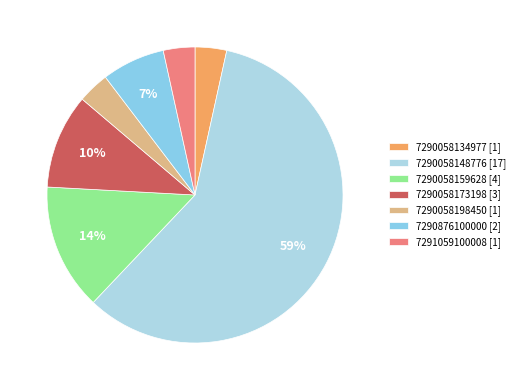

Which slice is the smallest?

7290058198450